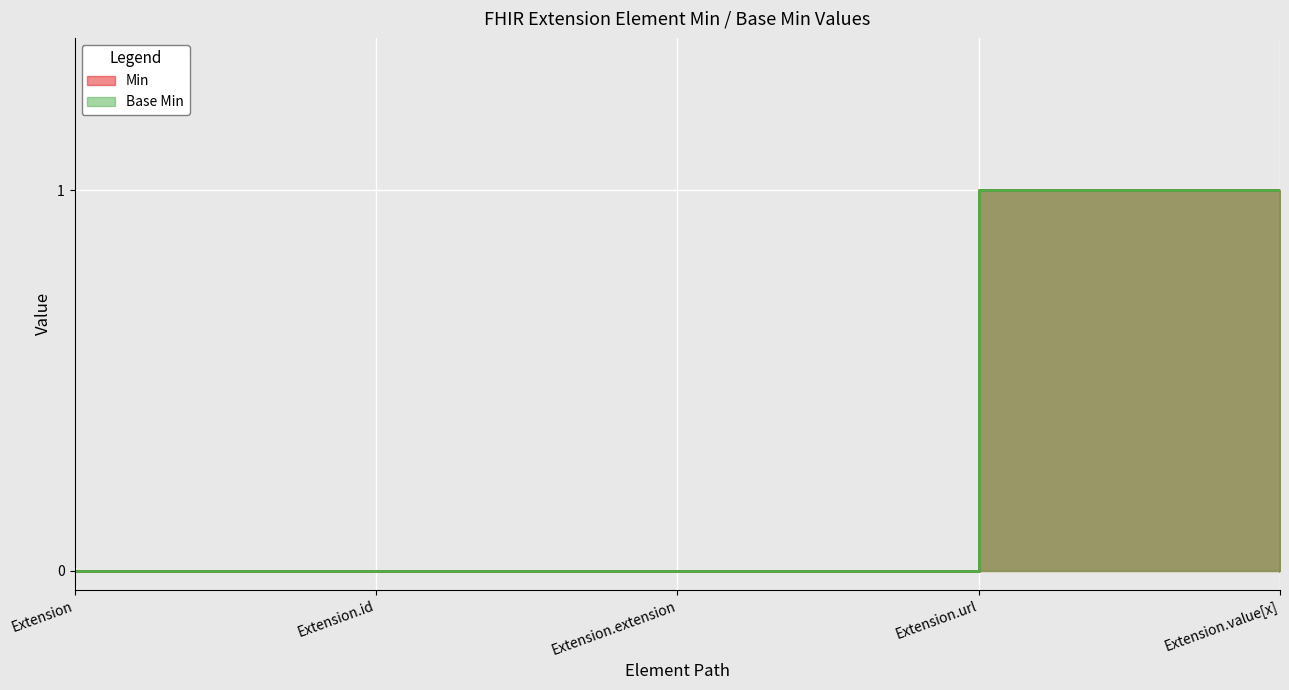

Which category has the lowest value in the Extension series?

Extension